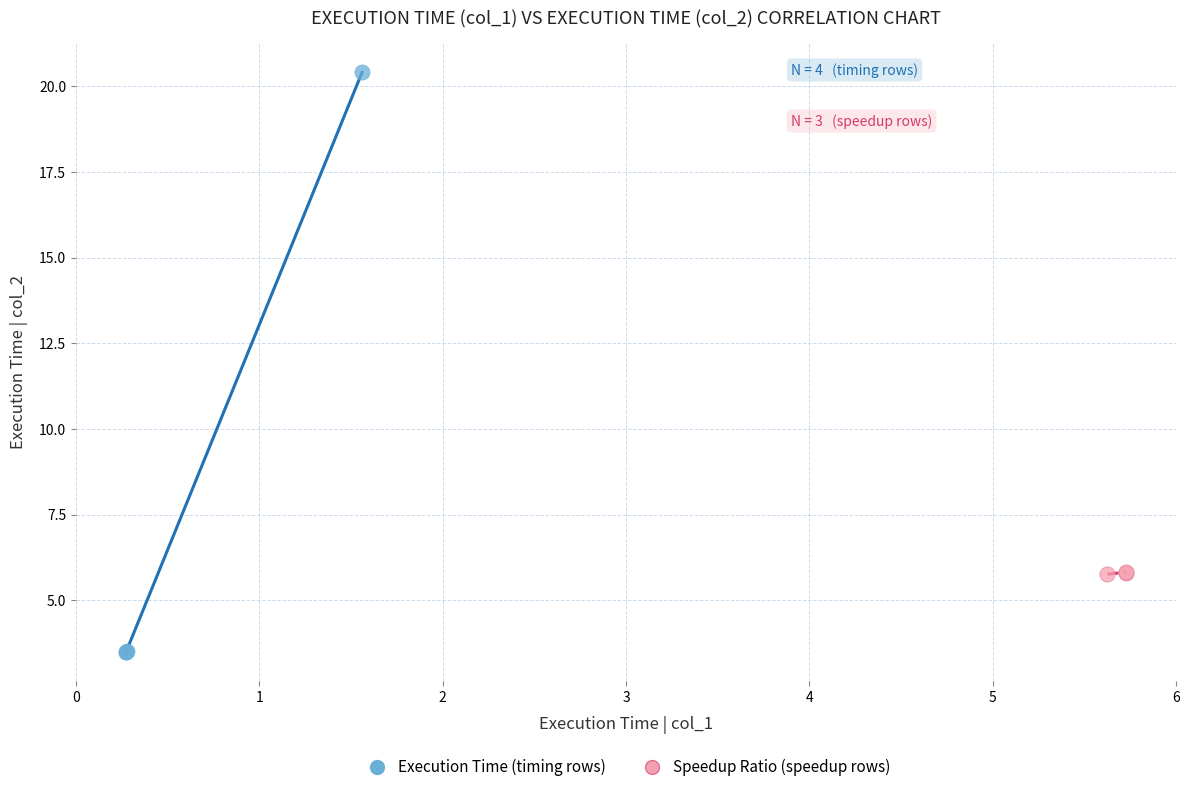

Which series has the widest spread of Y values?

Execution Time (timing rows)